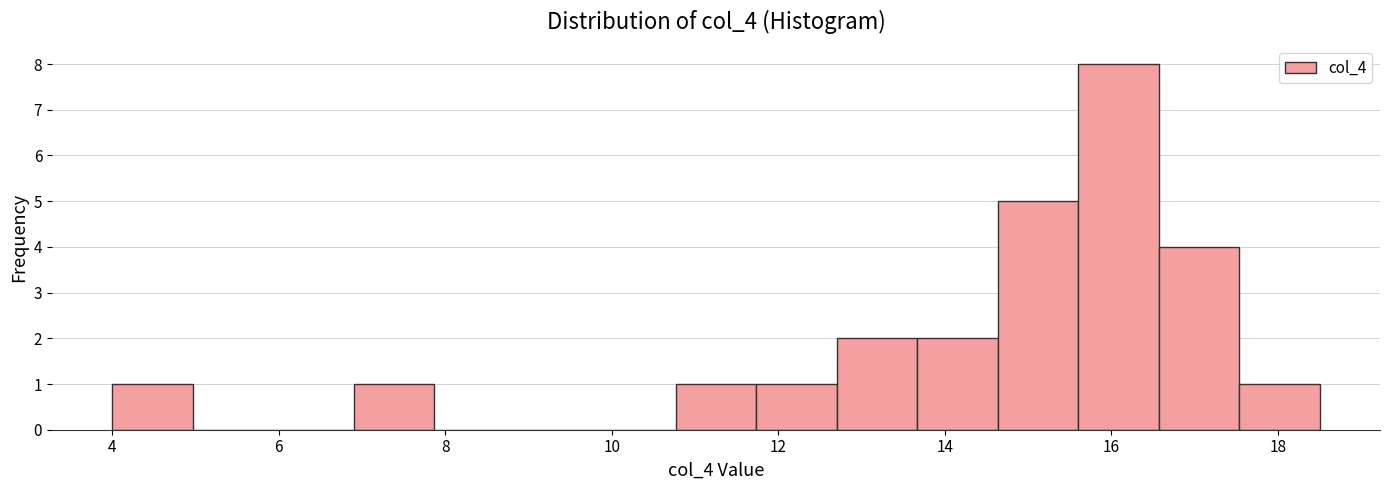

Reading left to right, list every bar in this chart as the range it spans on the x-axis followed by its height. Neither the bar edges nor the heights are printed on the chart, so give them approximately, as read against the axes.

4.0 to 5.0: 1
5.0 to 6.0: 0
6.0 to 7.0: 0
7.0 to 7.8: 1
7.8 to 8.8: 0
8.8 to 9.8: 0
9.8 to 10.8: 0
10.8 to 11.8: 1
11.8 to 12.8: 1
12.8 to 13.6: 2
13.6 to 14.6: 2
14.6 to 15.6: 5
15.6 to 16.6: 8
16.6 to 17.6: 4
17.6 to 18.6: 1